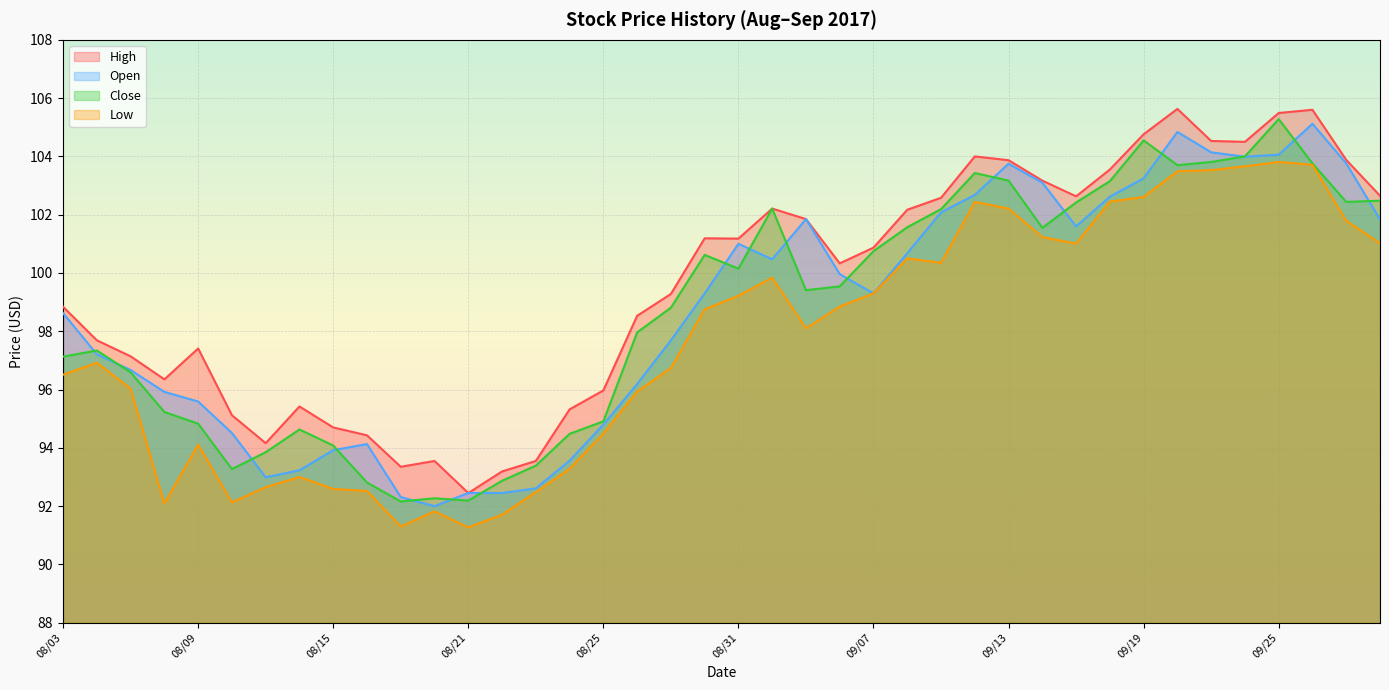

Between 09/15 and 09/27, which series saw the biggest shift?

Open